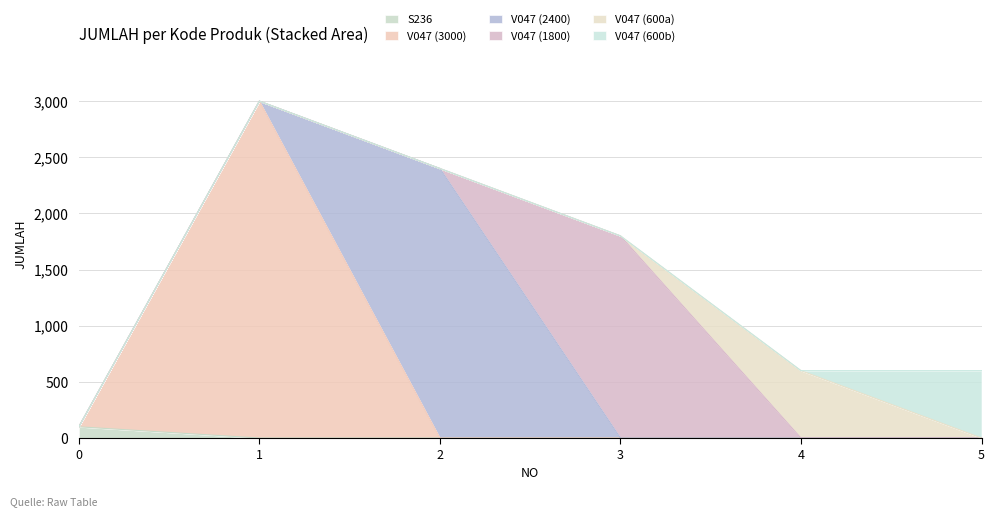

True or false: V047 (600a) has a value of 202 at 5.

False